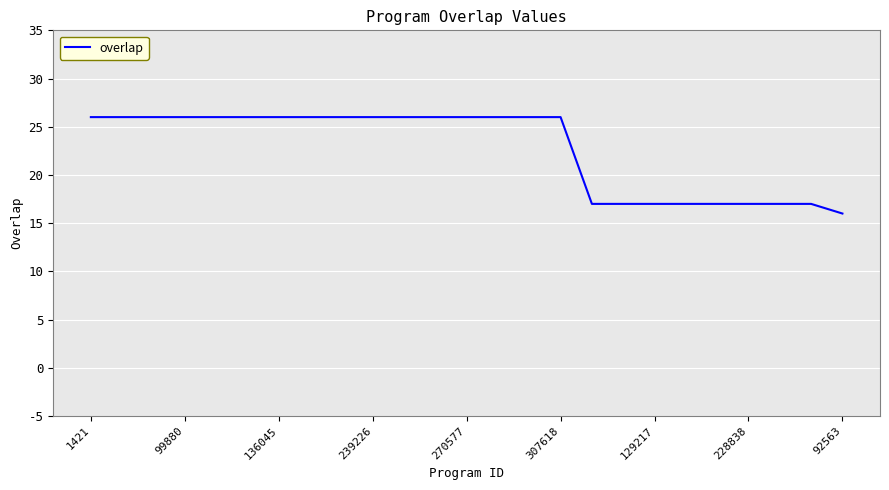

What is the difference between the maximum and minimum values?

10